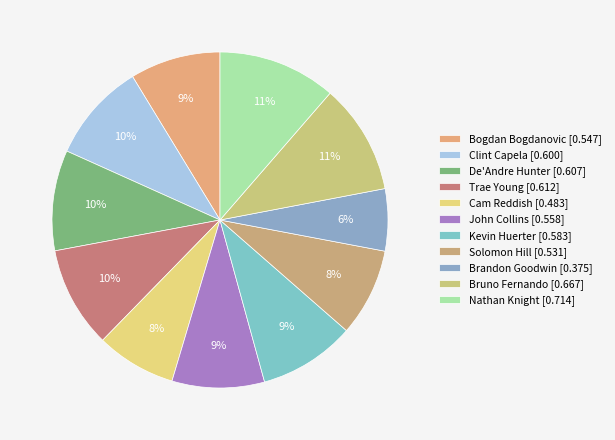

Is there any slice that represents more than half of the pie?

No